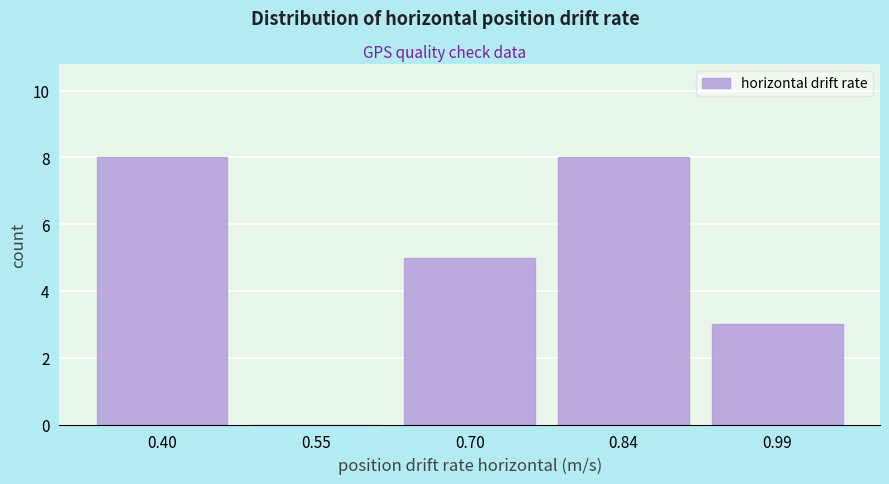

Reading left to right, what are all the values shown in this chart?

0.40=8	0.55=0	0.70=5	0.84=8	0.99=3